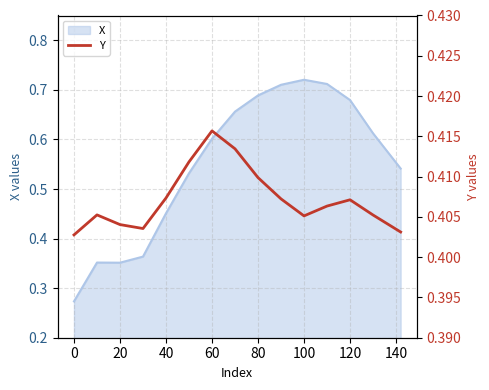

What is the maximum value shown in the chart?

0.4